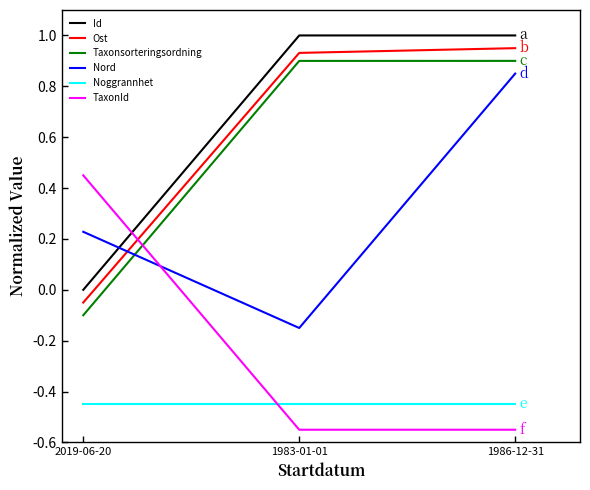

True or false: Id has a value of 0.4 at 1986-12-31.

False